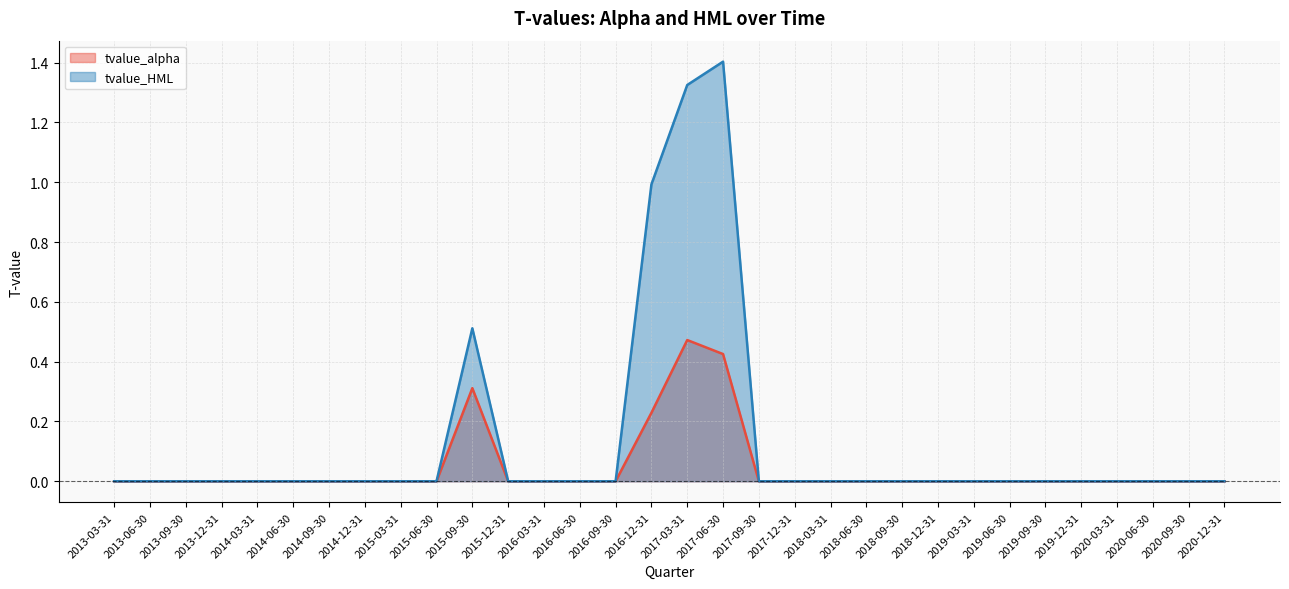

Which series changed the most between 2018-06-30 and 2020-06-30?

tvalue_alpha